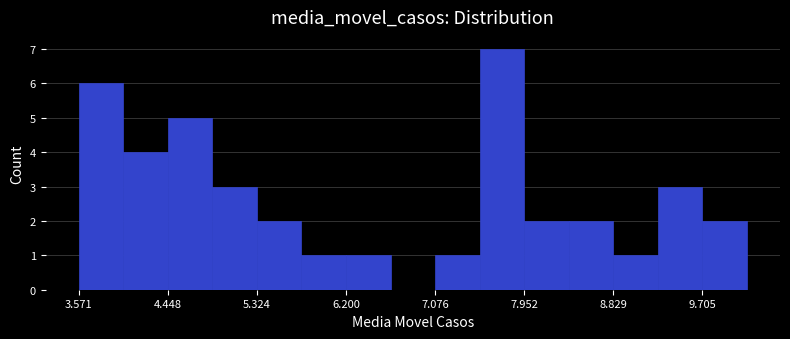

Over which range of the x-axis is the bar tallest?

7.5 to 8.0